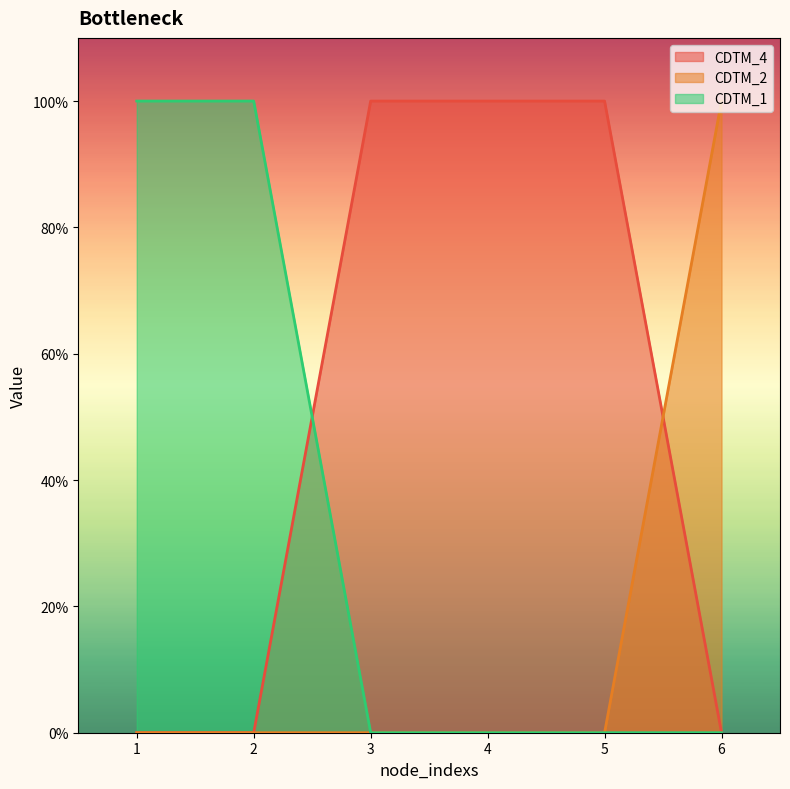

True or false: CDTM_4 has a value of 2 at 4.

False